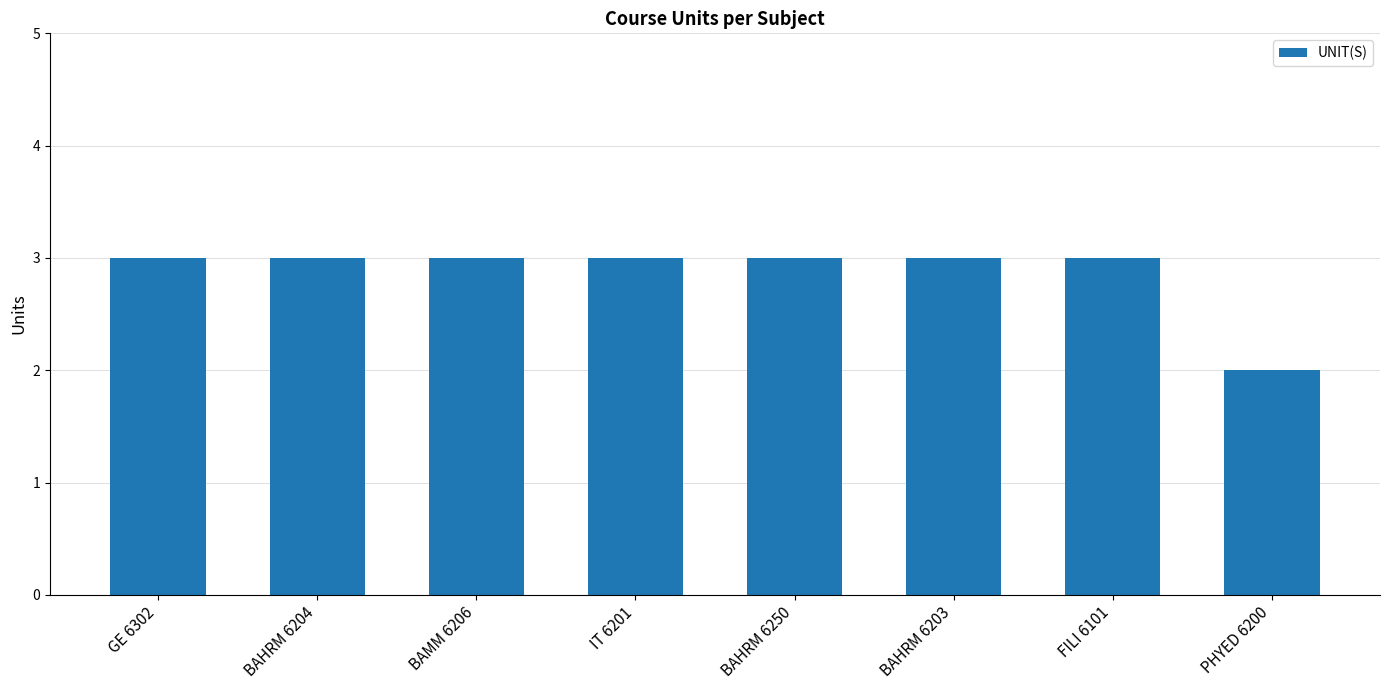

What is the sum of the values at PHYED 6200 and GE 6302?

5